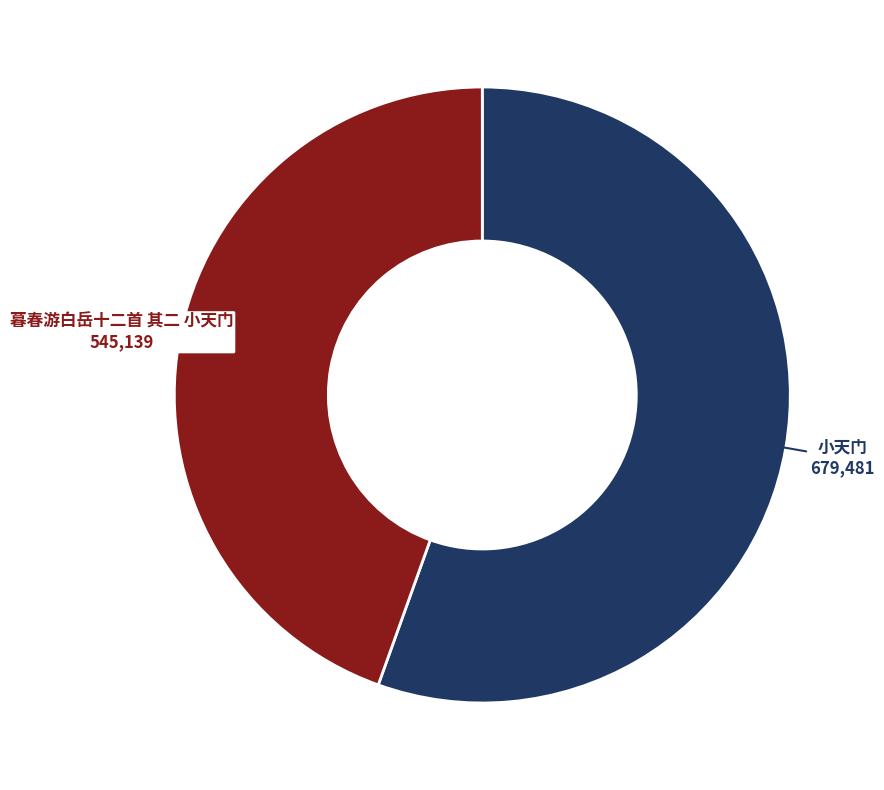

How many segments does this pie chart have?

2